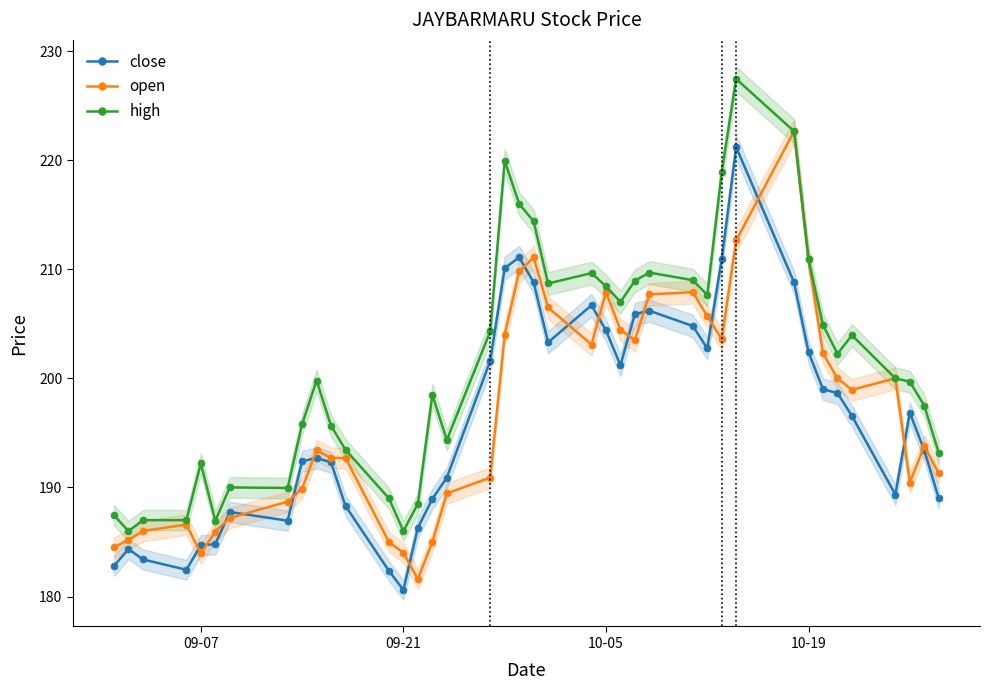

How many interior local peaks does the close series have?

8